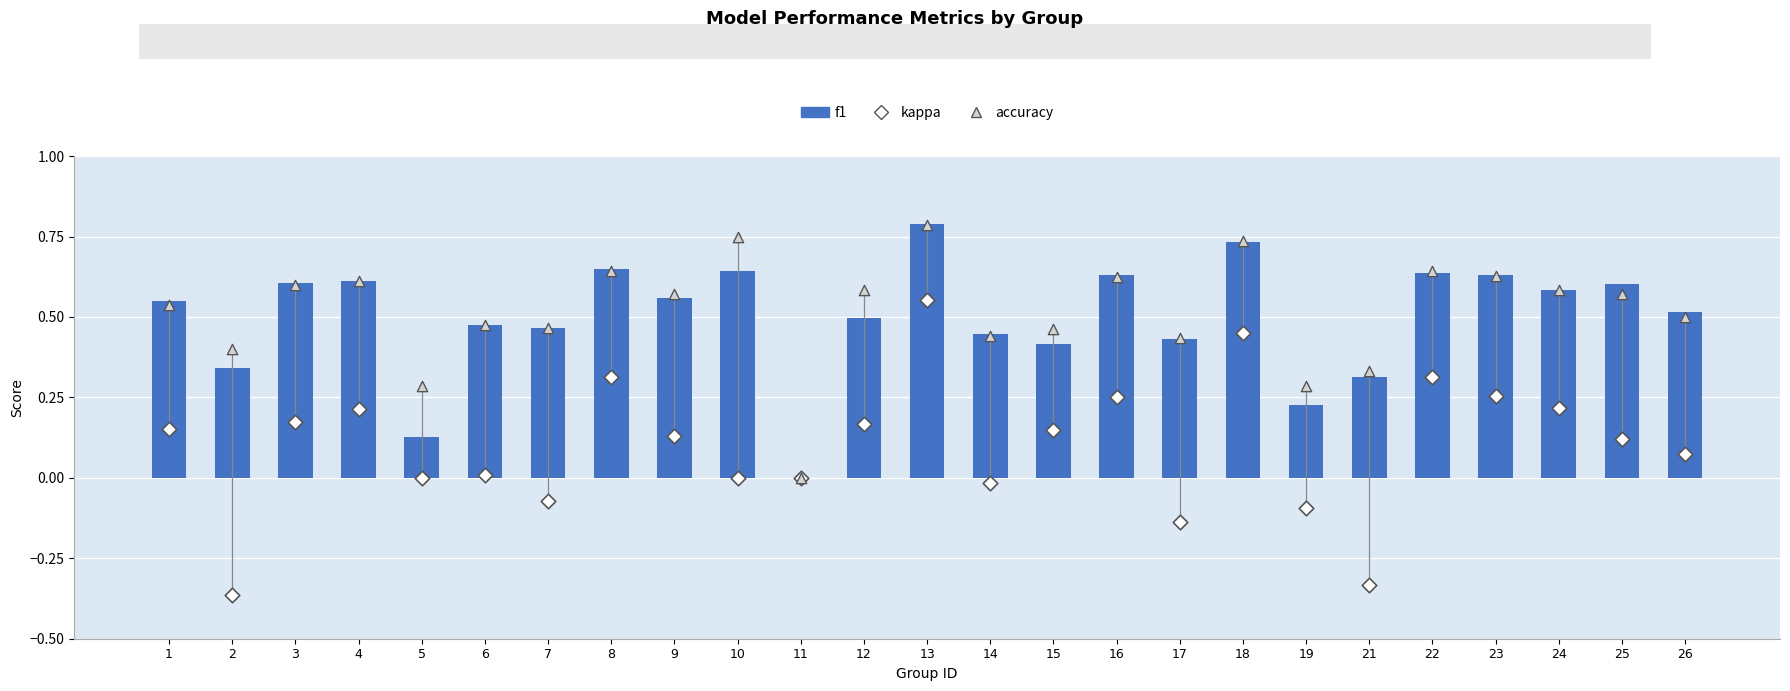

What is the total value across all series at 17?

0.7